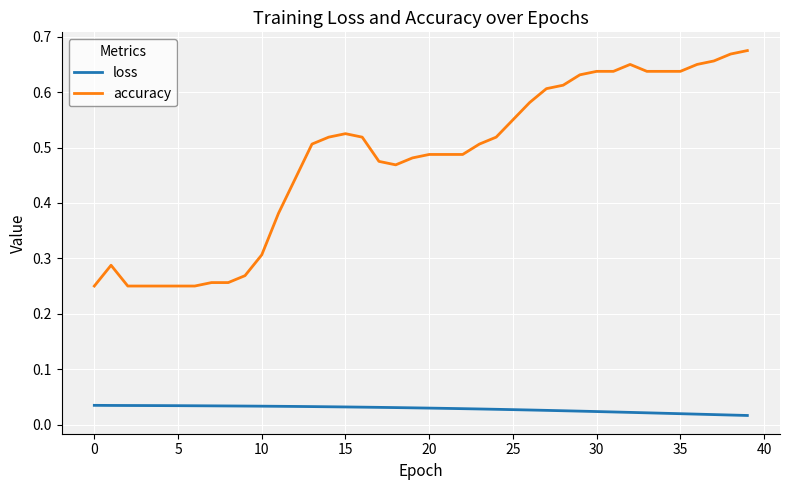

True or false: loss and accuracy intersect in this chart.

False